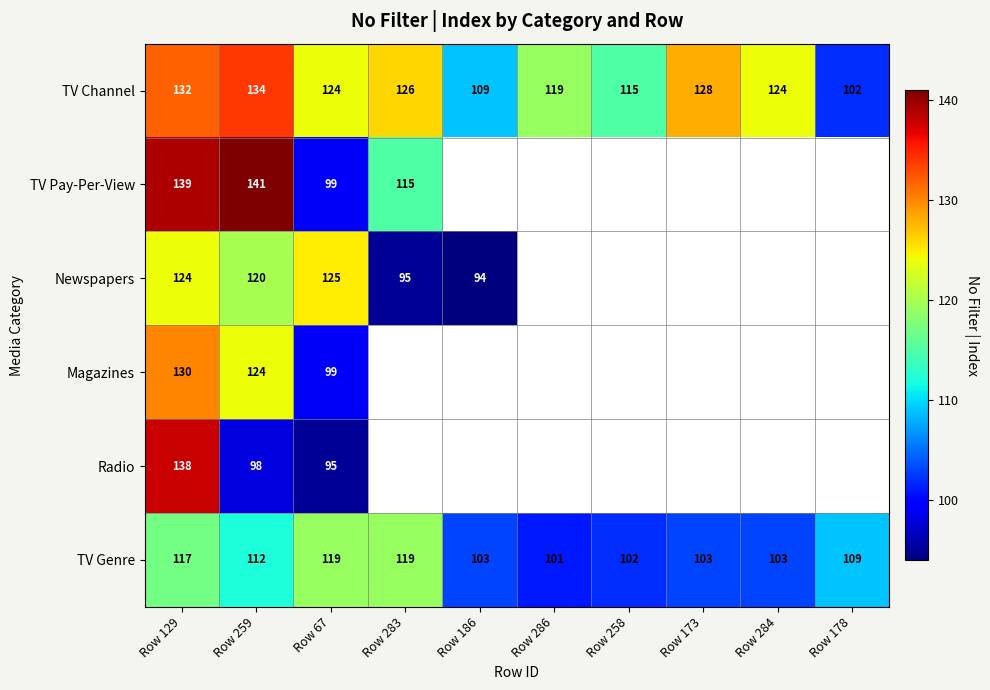

Where does the TV Channel series first go above 124?

Row 129